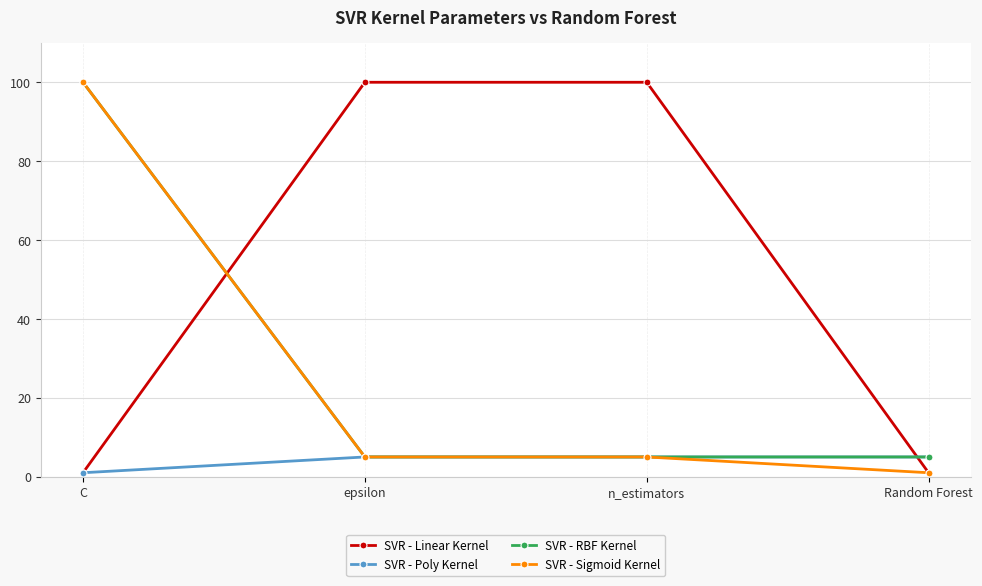

How many lines are shown in the chart?

4